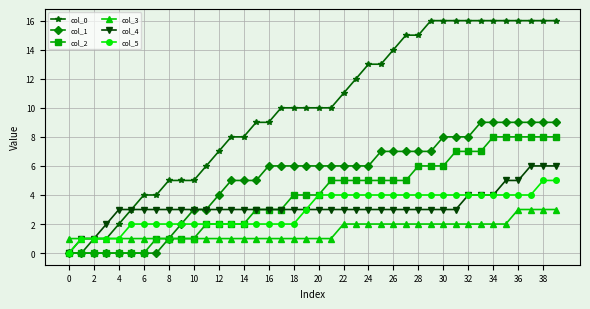

What is the average value of the col_3 series?

2